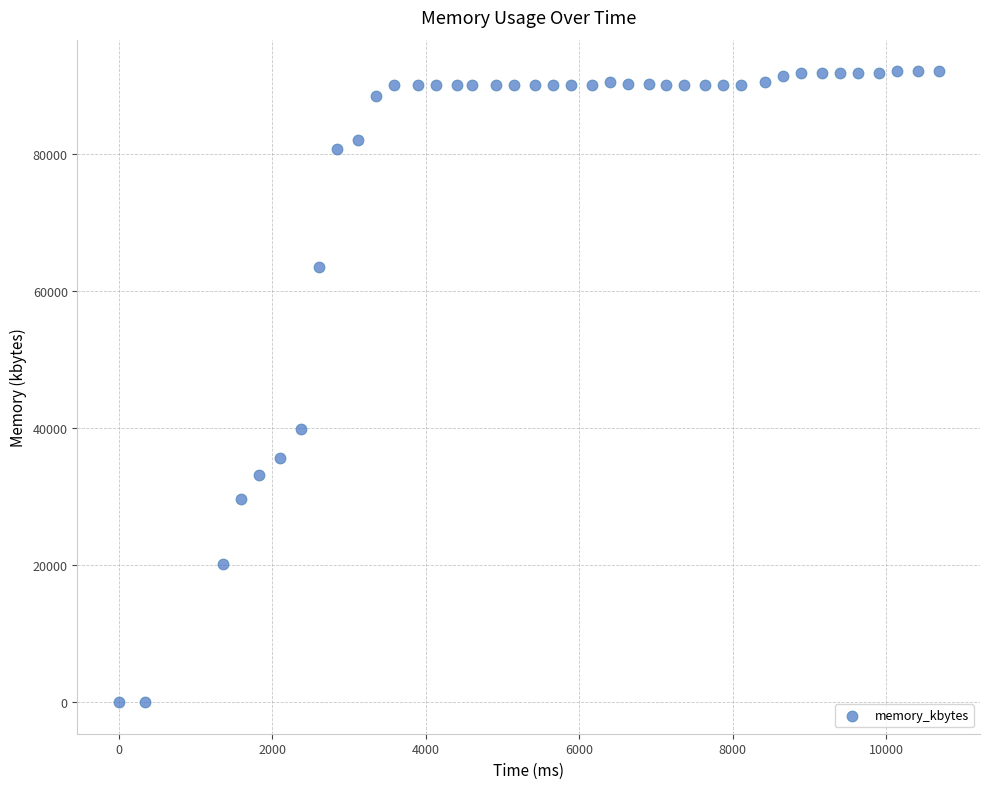

What Y value in the scatter plot is closest to 46056?

39940